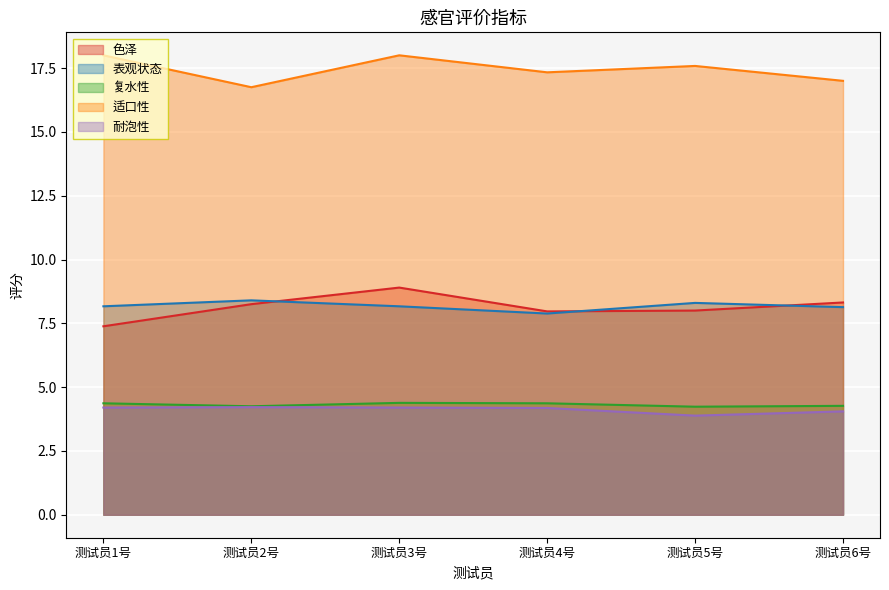

At which label is 耐泡性 closest to 4?

测试员6号